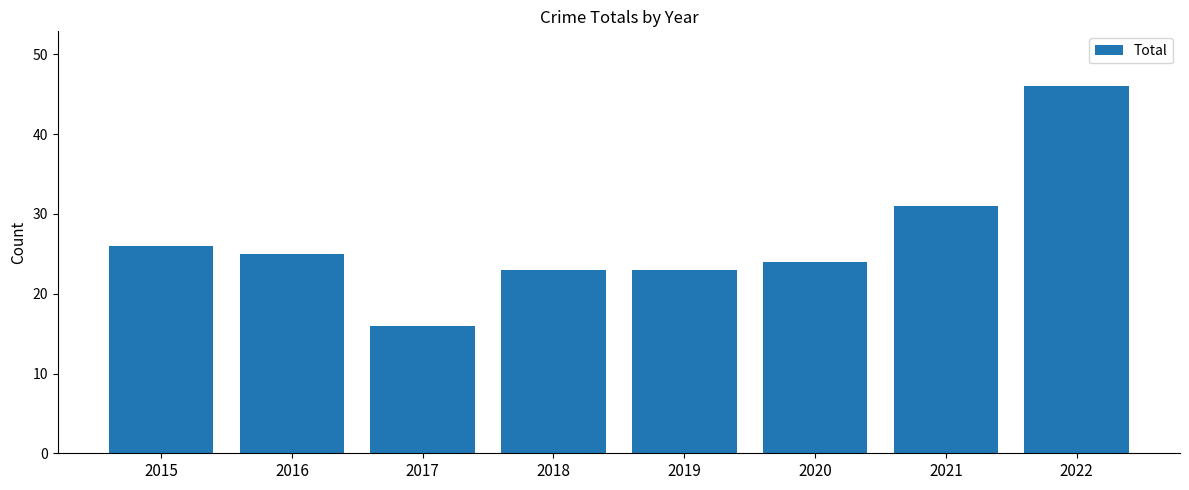

What is the difference between the maximum and minimum values?

30